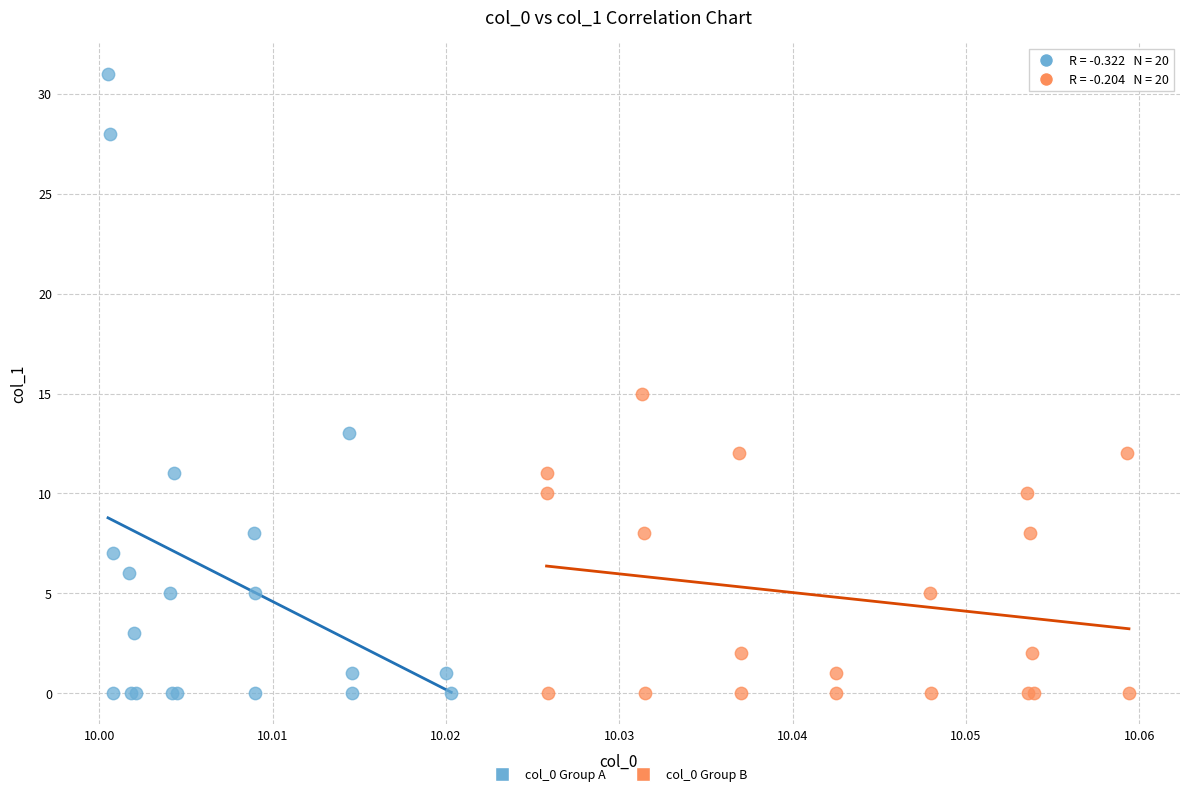

Which series has the widest spread of Y values?

col_0 Group A